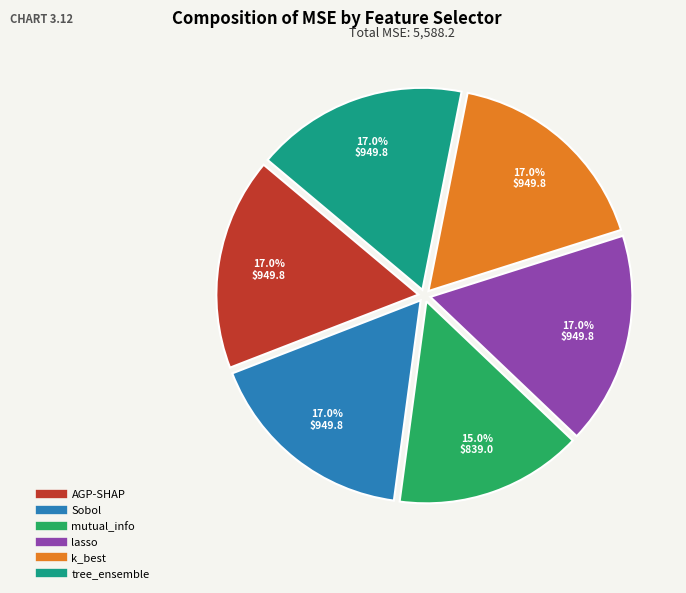

To the nearest percent, what is the difference between the largest and smallest slice percentages?

2%